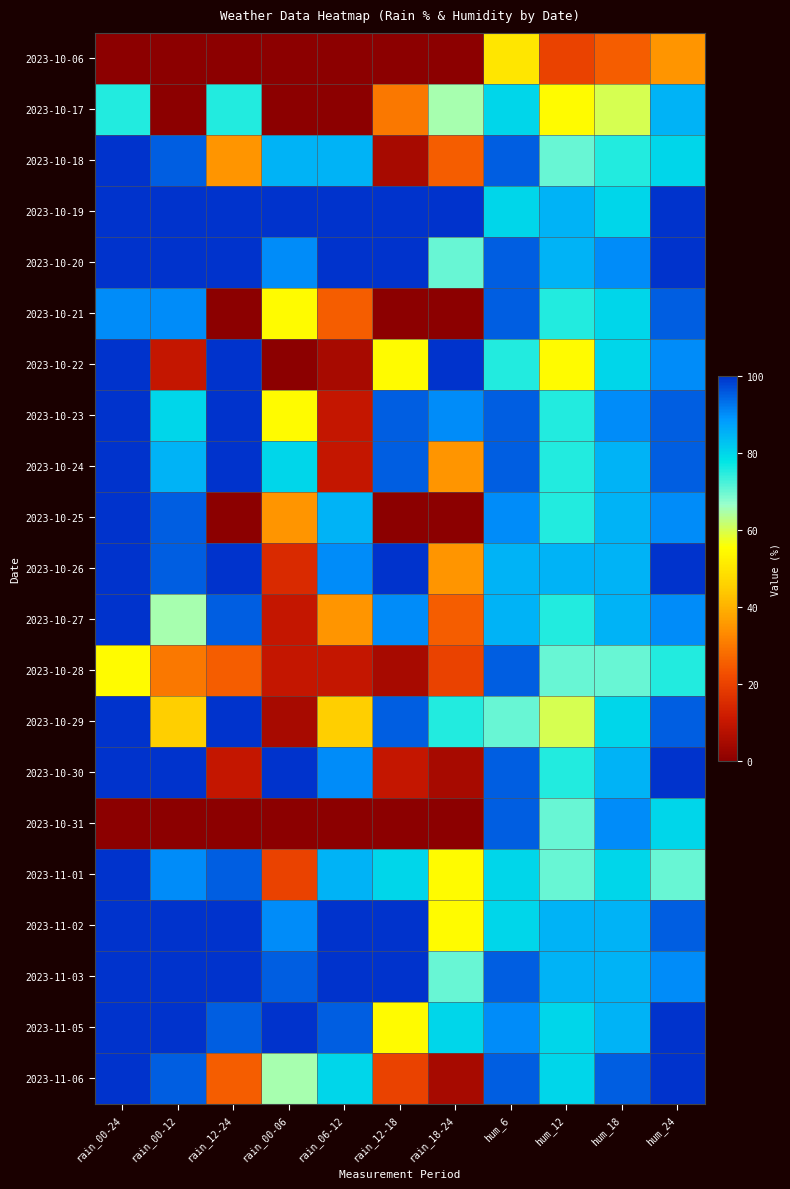

Which category has the lowest value across all series?

rain_00-24